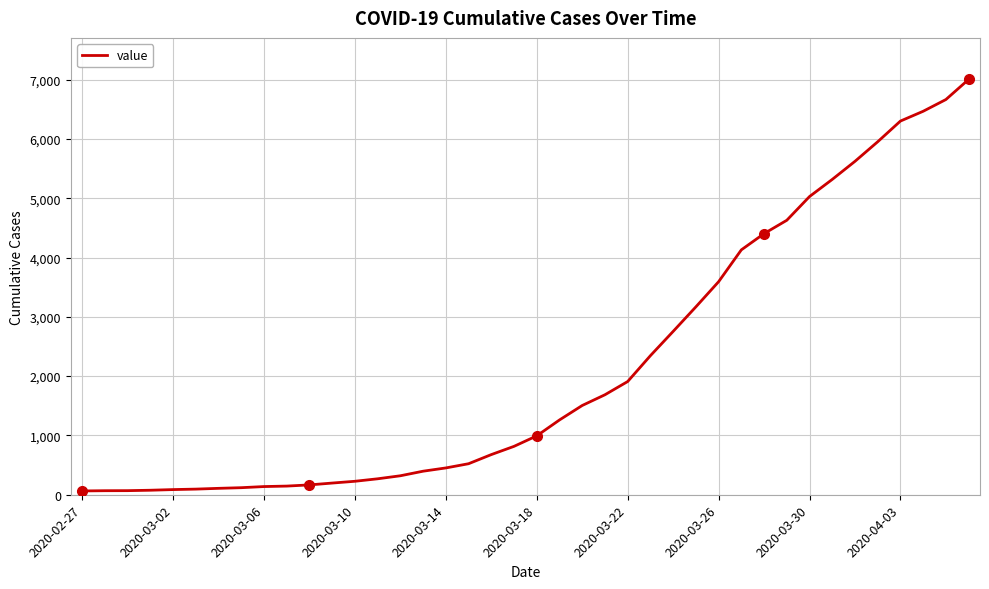

What is the difference between the maximum and minimum values?

6939